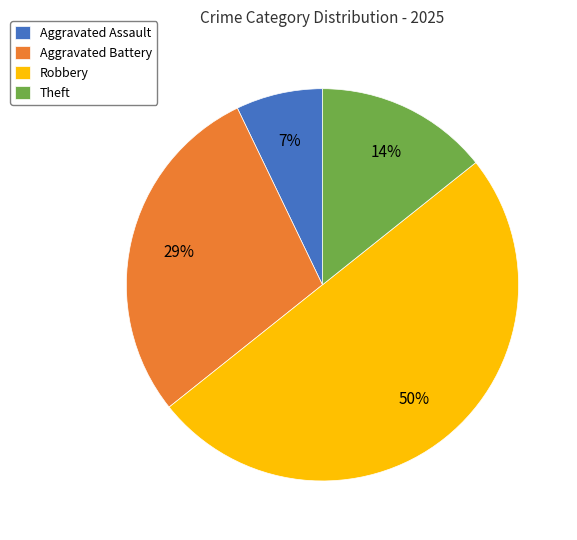

To the nearest percent, what is the difference between the Robbery and Aggravated Battery slice percentages?

21%